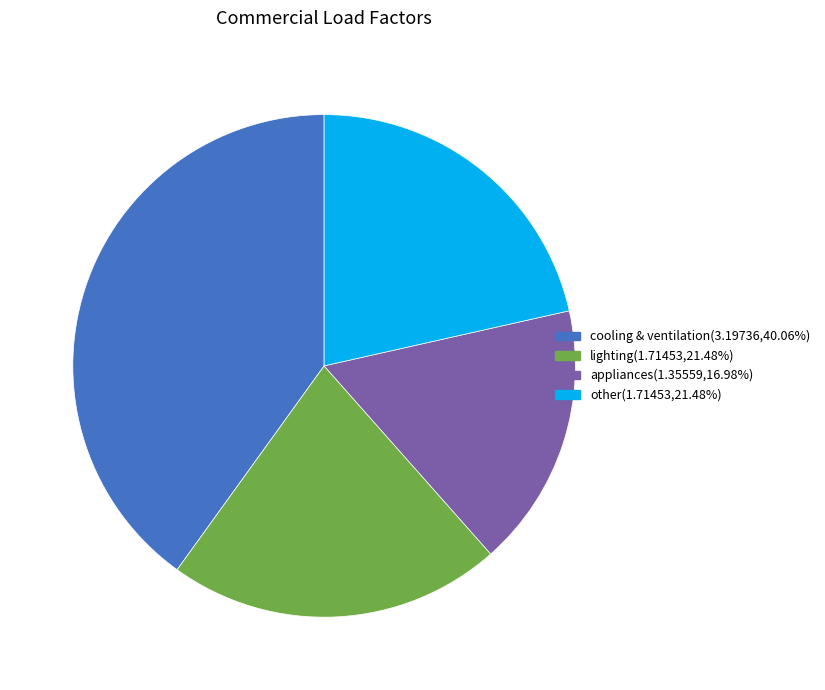

Is the sum of cooling & ventilation and appliances greater than half?

Yes